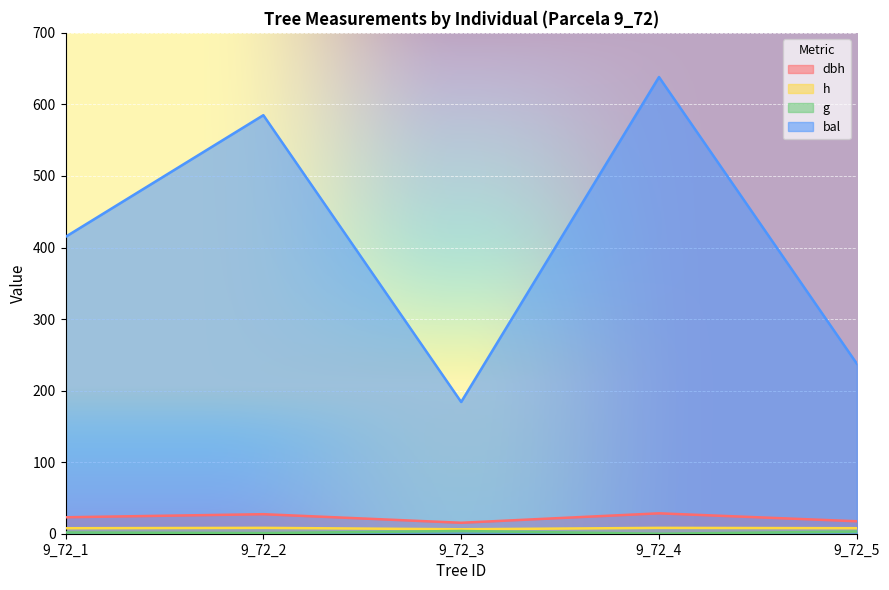

True or false: h has more than 0 points higher than both neighbors.

True